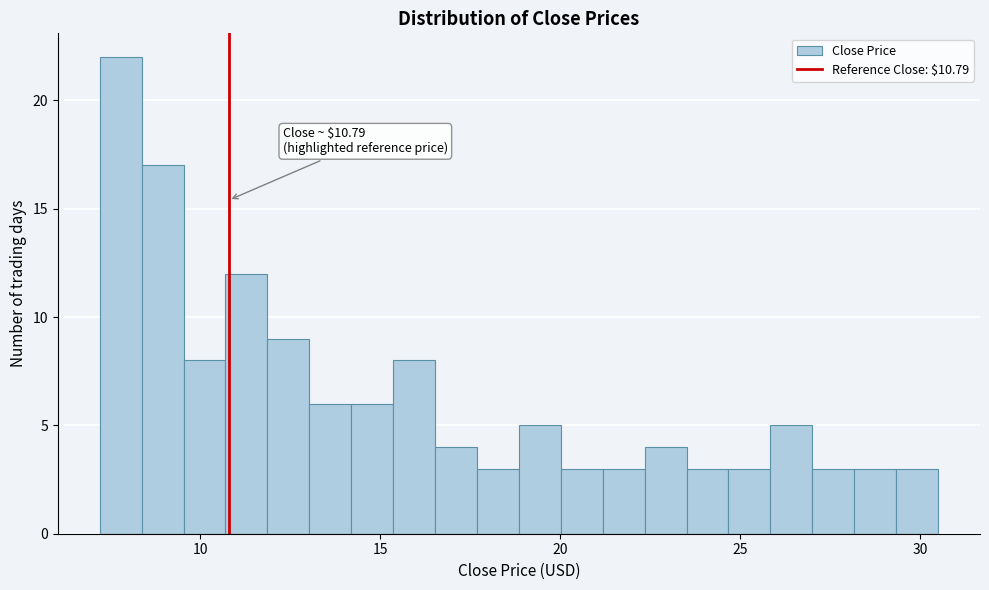

Around what value on the x-axis is the tallest bar? Give the approximate position of its centre, as read against the axis.

8.0